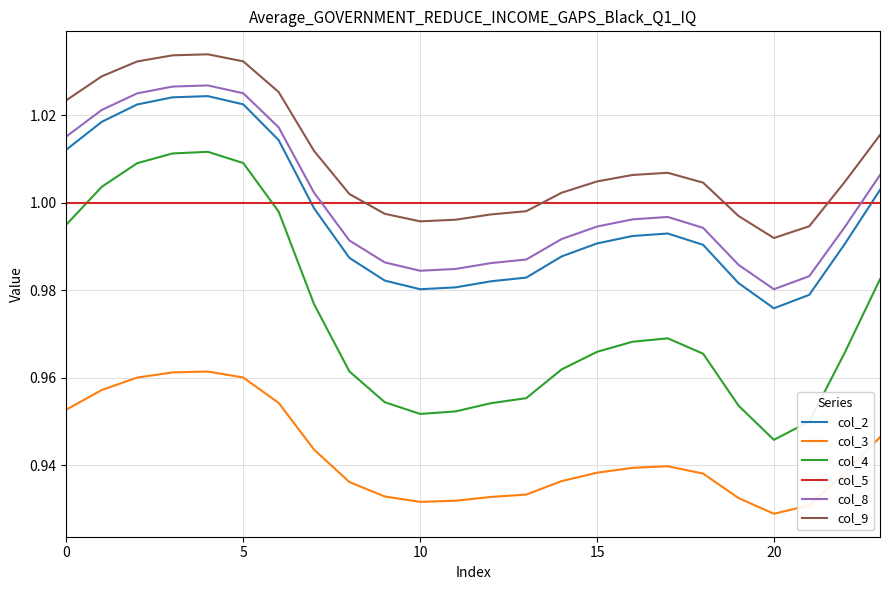

True or false: col_8 and col_9 intersect in this chart.

False